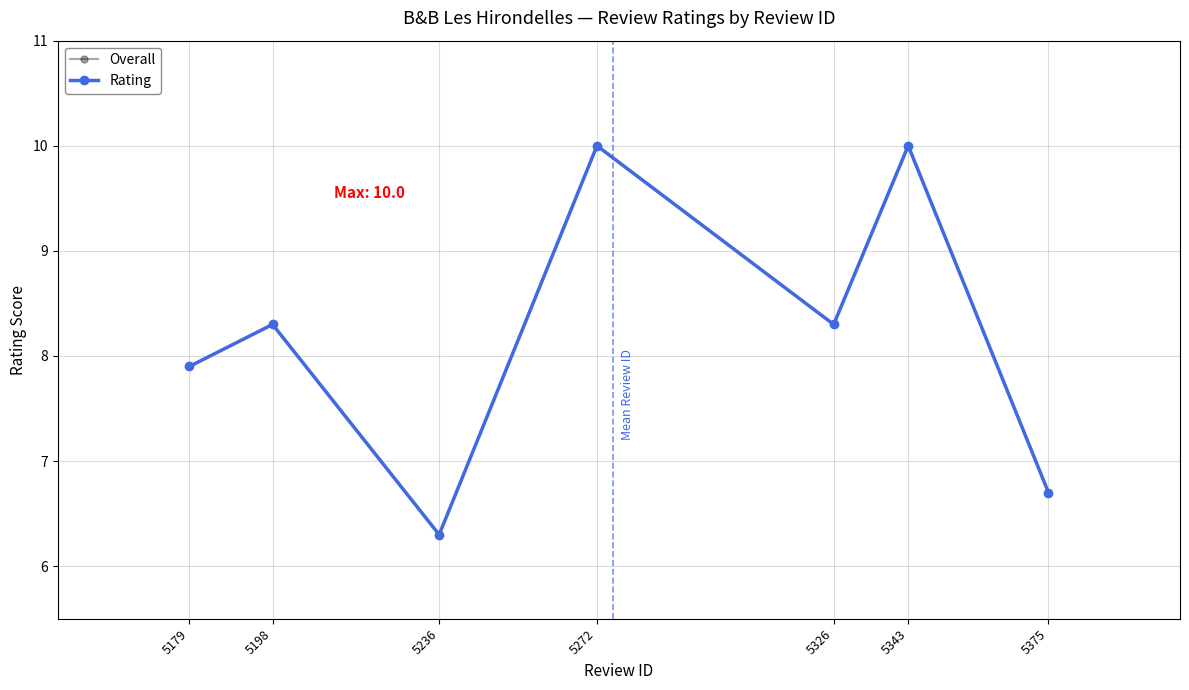

At which label does Overall first exceed 8?

5198